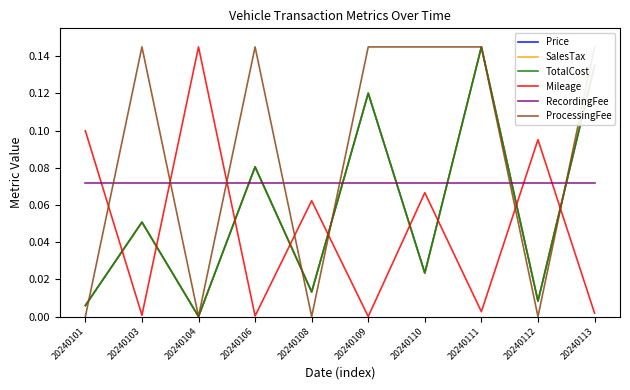

Reading left to right, transcribe all the data shown in this chart.

Price: 20240101=0.0	20240103=0.1	20240104=0.0	20240106=0.1	20240108=0.0	20240109=0.1	20240110=0.0	20240111=0.1	20240112=0.0	20240113=0.1
SalesTax: 20240101=0.0	20240103=0.1	20240104=0.0	20240106=0.1	20240108=0.0	20240109=0.1	20240110=0.0	20240111=0.1	20240112=0.0	20240113=0.1
TotalCost: 20240101=0.0	20240103=0.1	20240104=0.0	20240106=0.1	20240108=0.0	20240109=0.1	20240110=0.0	20240111=0.1	20240112=0.0	20240113=0.1
Mileage: 20240101=0.1	20240103=0.0	20240104=0.1	20240106=0.0	20240108=0.1	20240109=0.0	20240110=0.1	20240111=0.0	20240112=0.1	20240113=0.0
RecordingFee: 20240101=0.1	20240103=0.1	20240104=0.1	20240106=0.1	20240108=0.1	20240109=0.1	20240110=0.1	20240111=0.1	20240112=0.1	20240113=0.1
ProcessingFee: 20240101=0.0	20240103=0.1	20240104=0.0	20240106=0.1	20240108=0.0	20240109=0.1	20240110=0.1	20240111=0.1	20240112=0.0	20240113=0.1